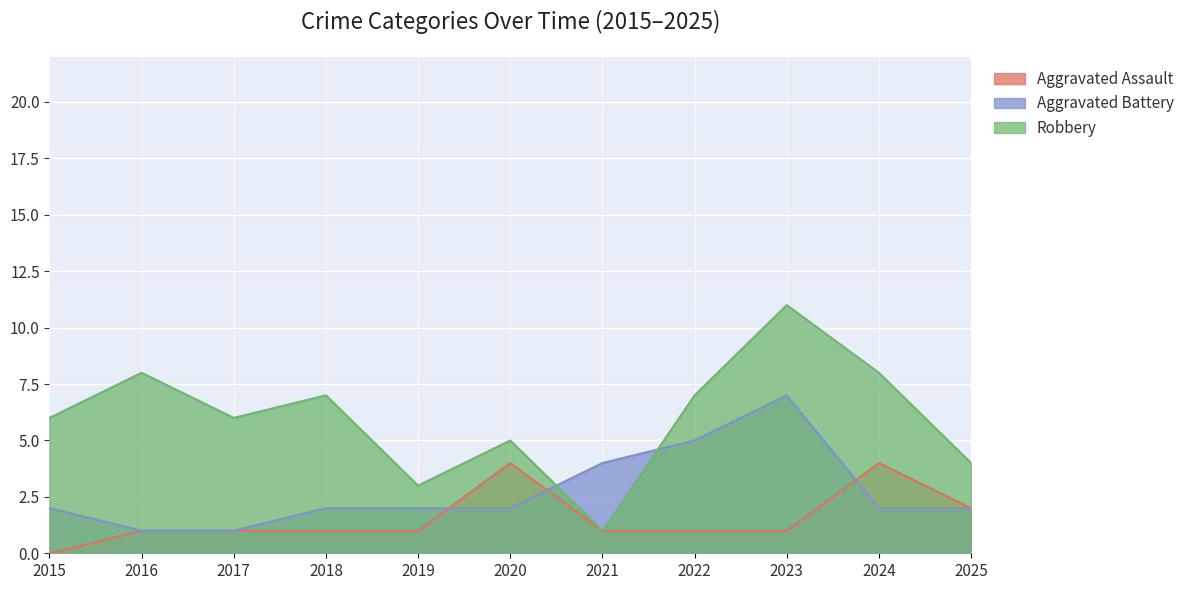

What is the difference between the maximum and minimum values in the Aggravated Assault series?

4